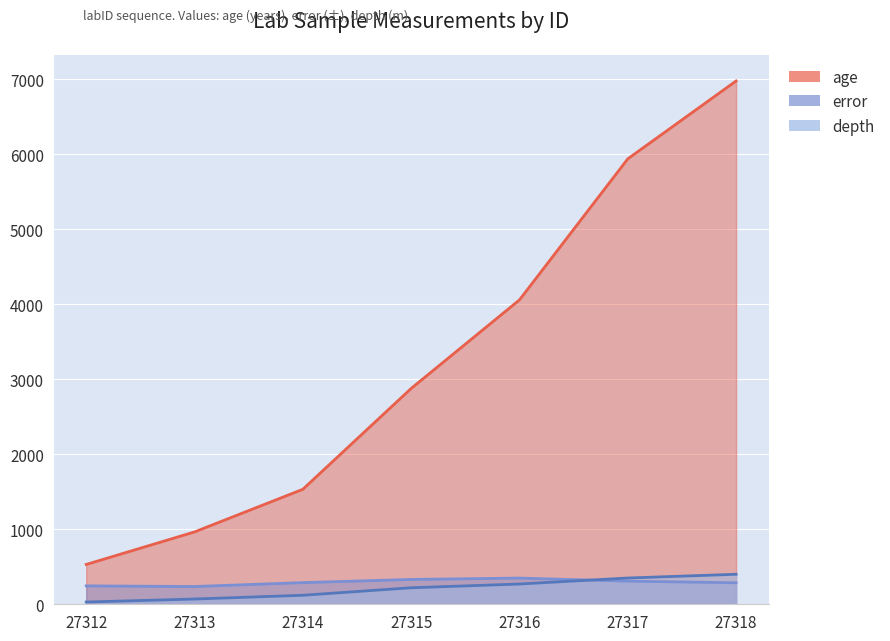

True or false: error has more than 2 interior local peaks.

False